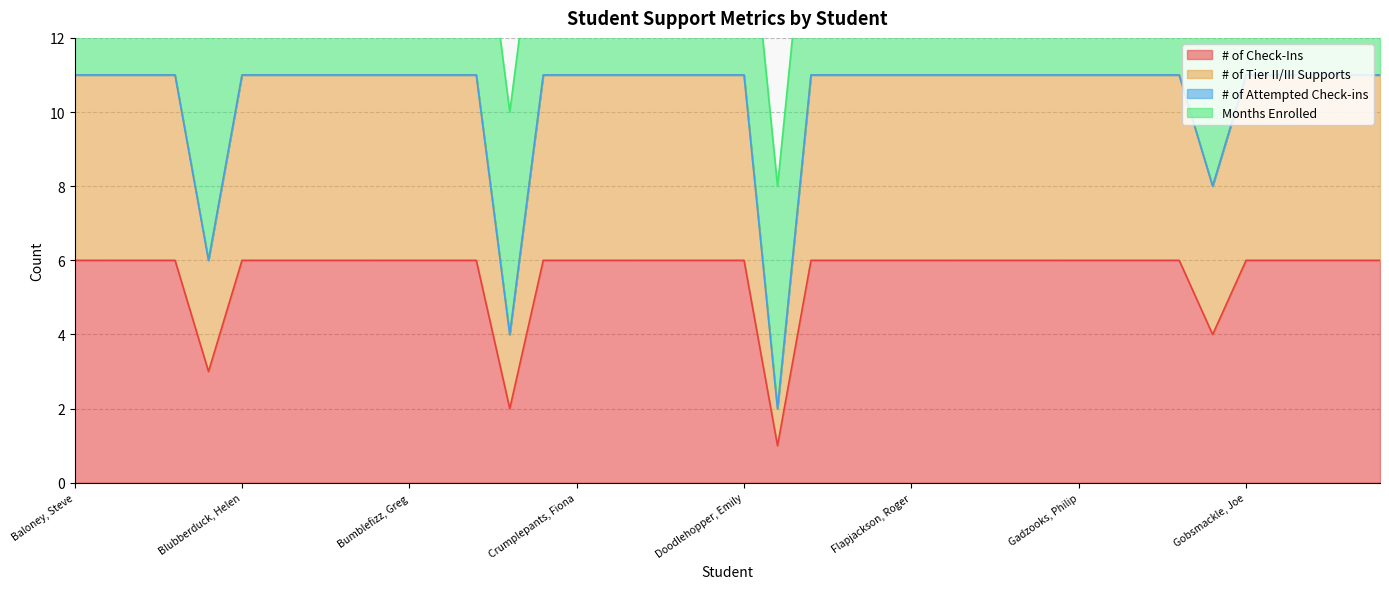

Does the chart have visible grid lines?

Yes